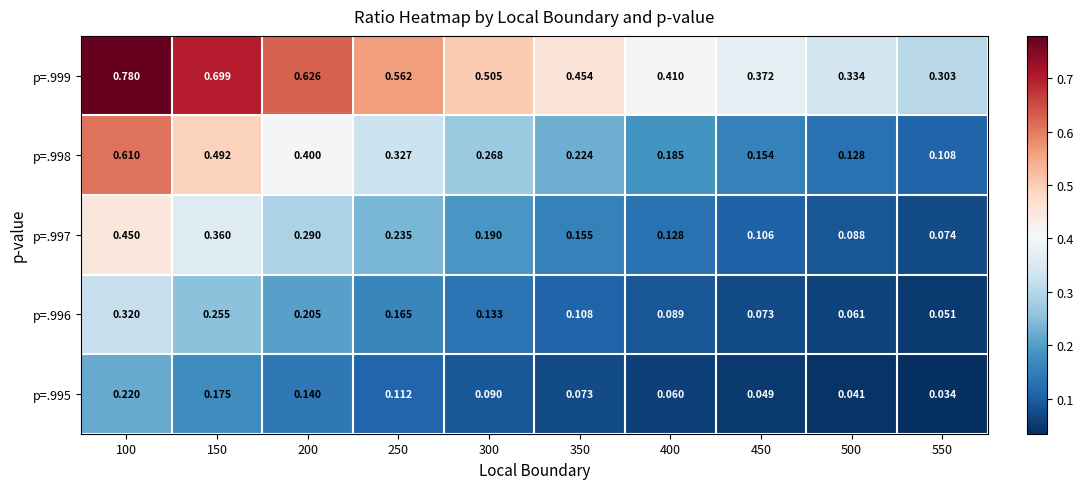

Is the value of p=.995 at 100 greater than the value of p=.996 at 250?

Yes